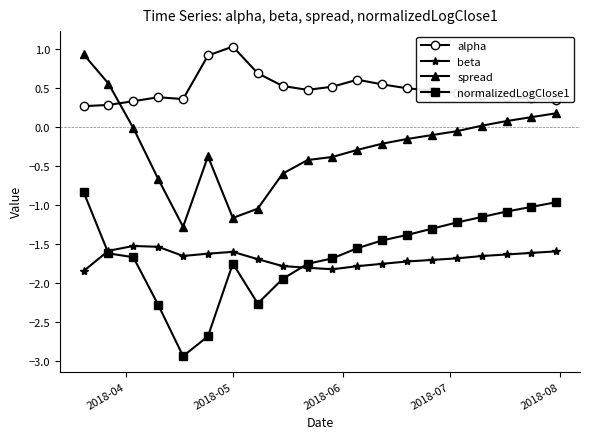

Which series has the largest total across all categories?

alpha